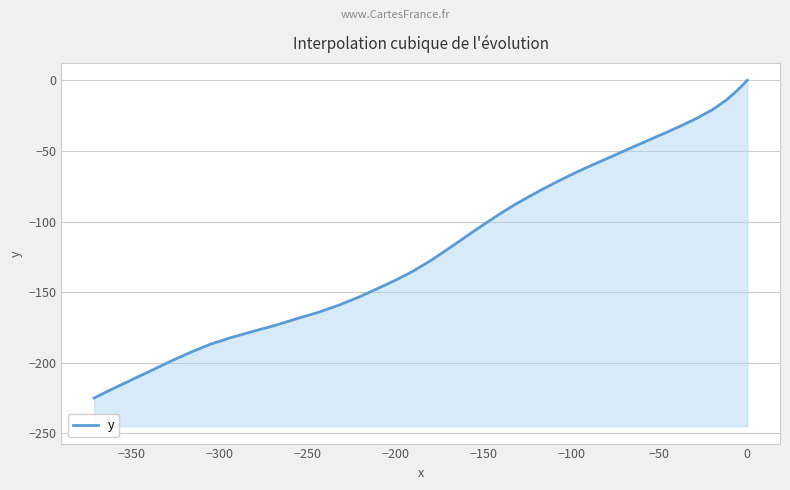

What is the difference between the second highest and second lowest values?

212.2